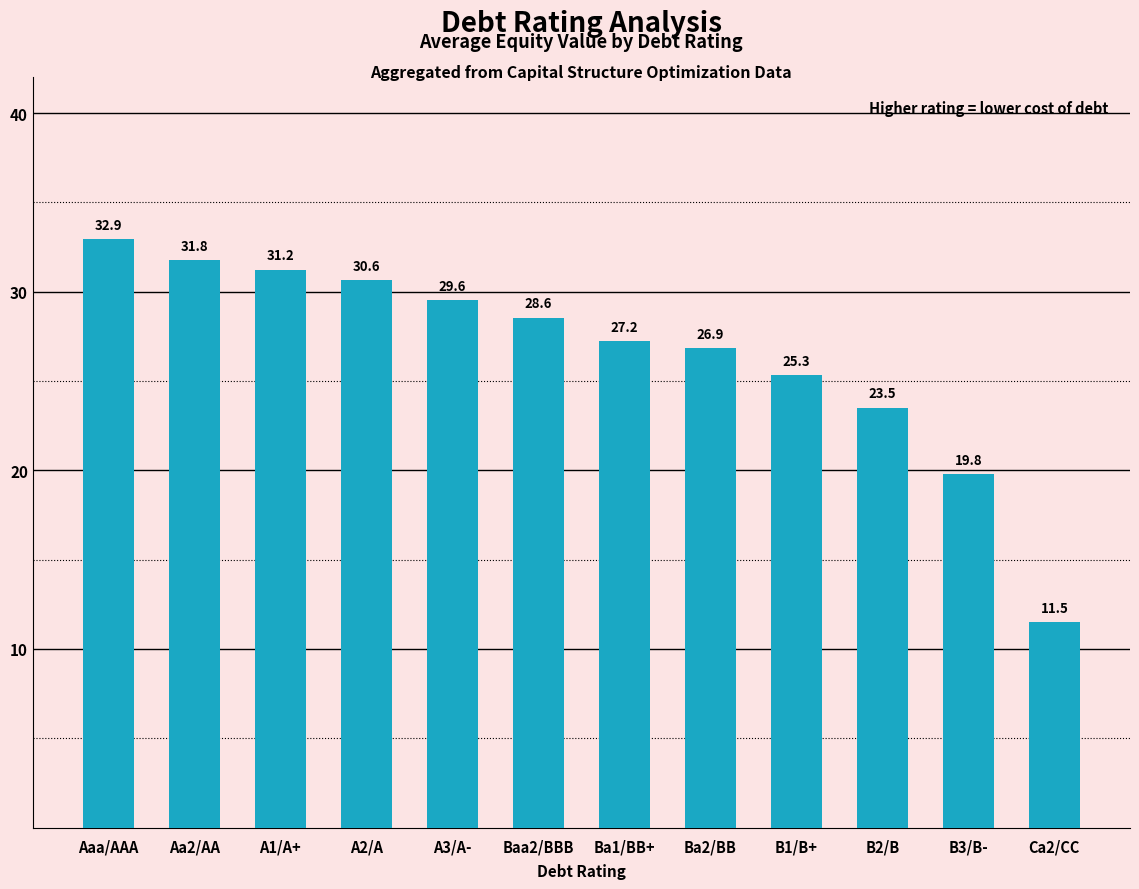

At which label is the value closest to 22?

B2/B